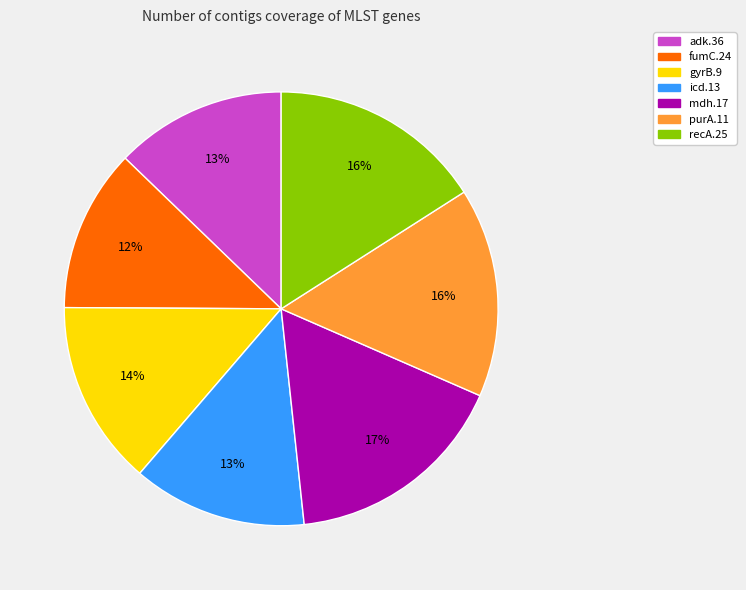

To the nearest percent, what is the average slice percentage?

14%